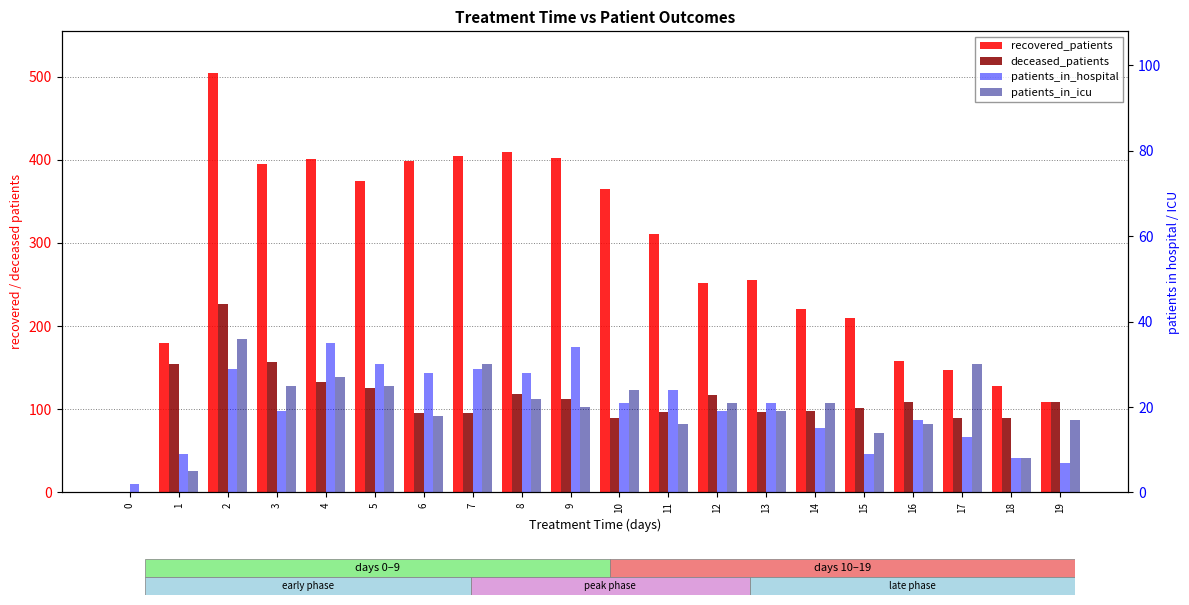

Which series has the largest range (max minus min)?

recovered_patients